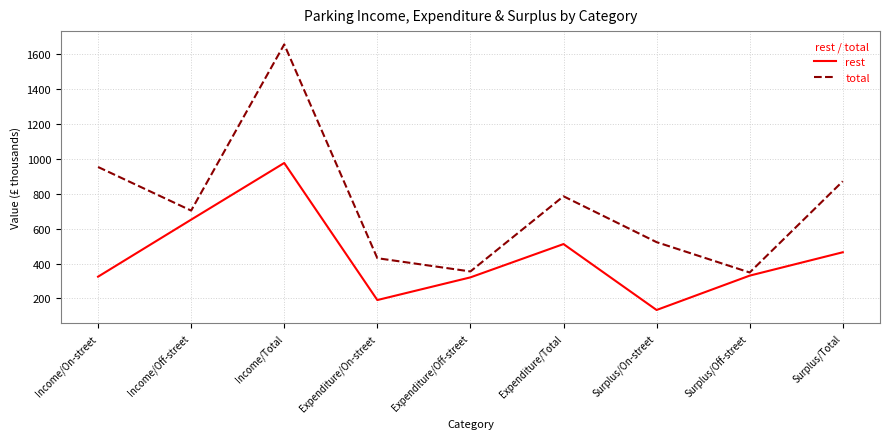

In rest, how many points are lower than both neighbors (excluding endpoints)?

2